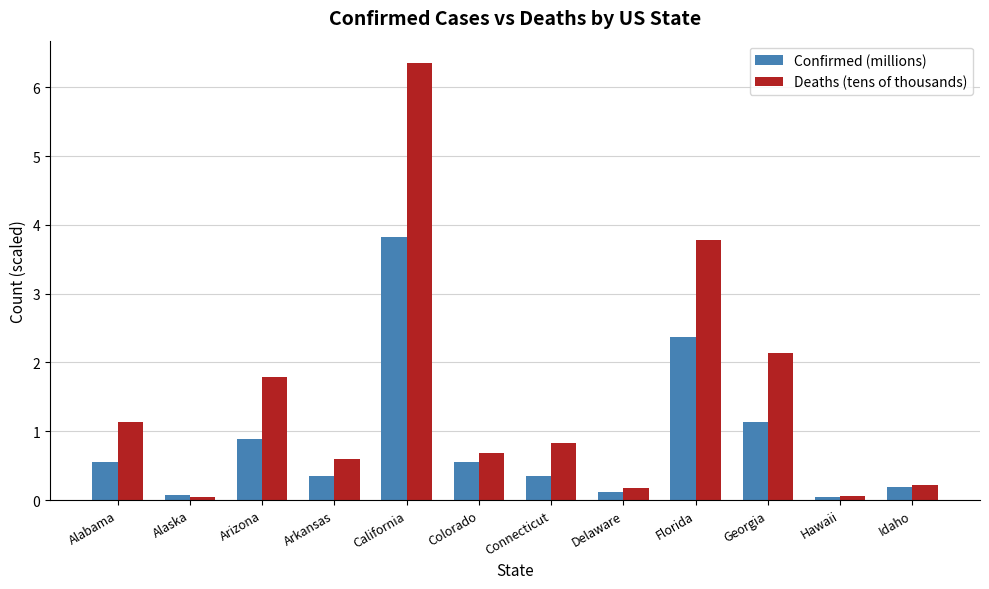

At which category does the chart reach its peak across all series?

California